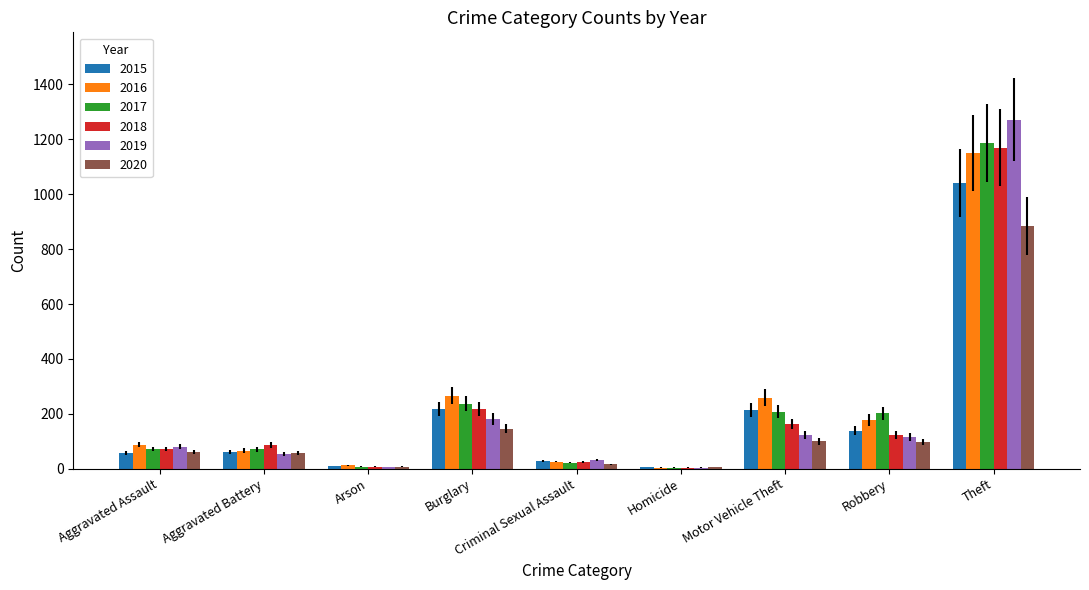

Count the number of categories in the chart.

9